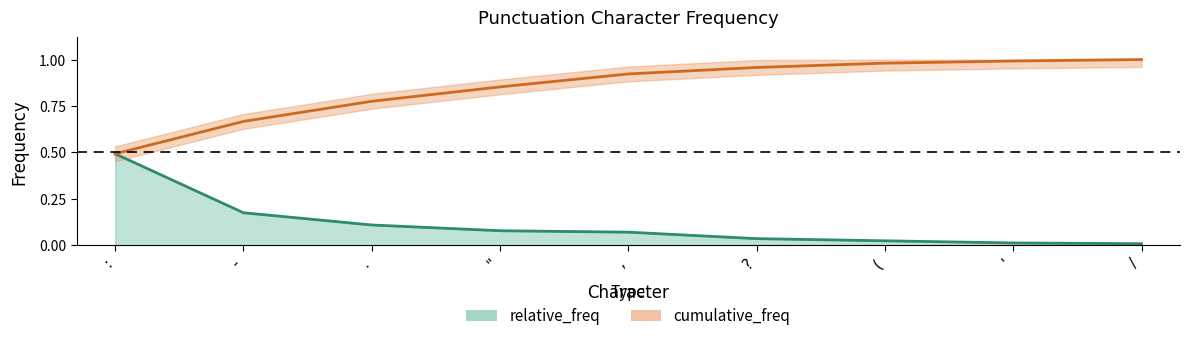

What position from the left is :?

1